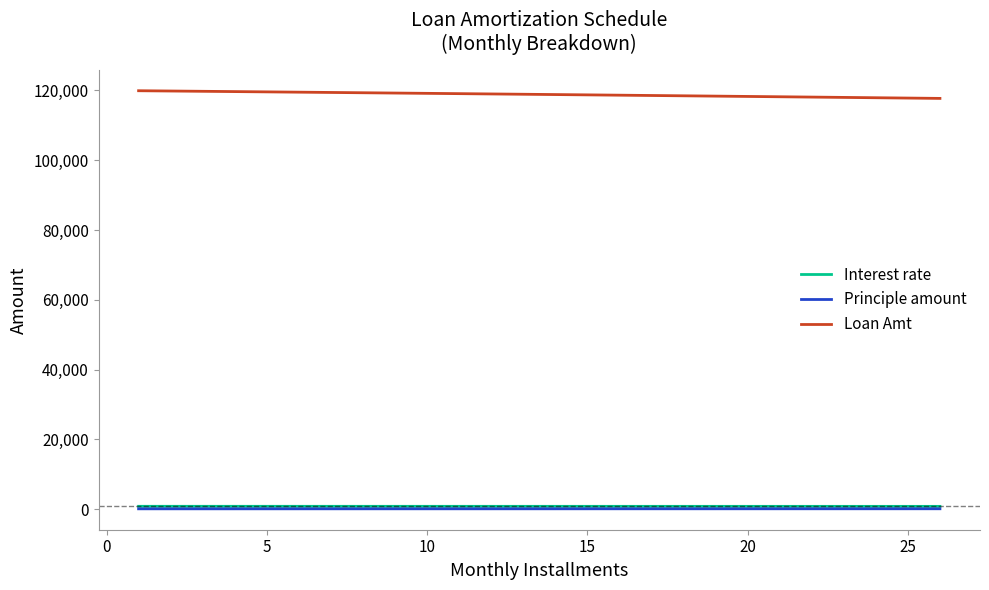

True or false: Loan Amt and Interest rate intersect in this chart.

False